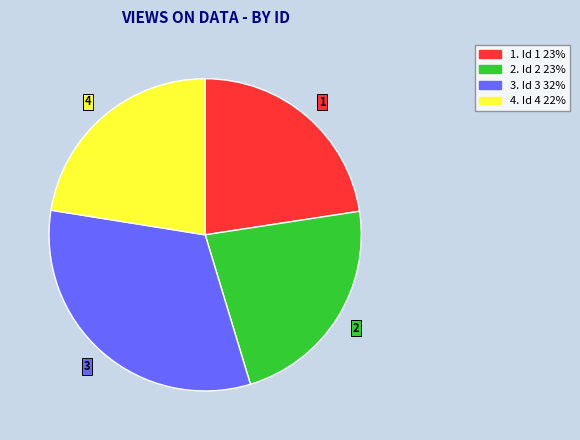

What is the ratio of the value at 4. Id 4 22% to the value at 1. Id 1 23%?

1.0